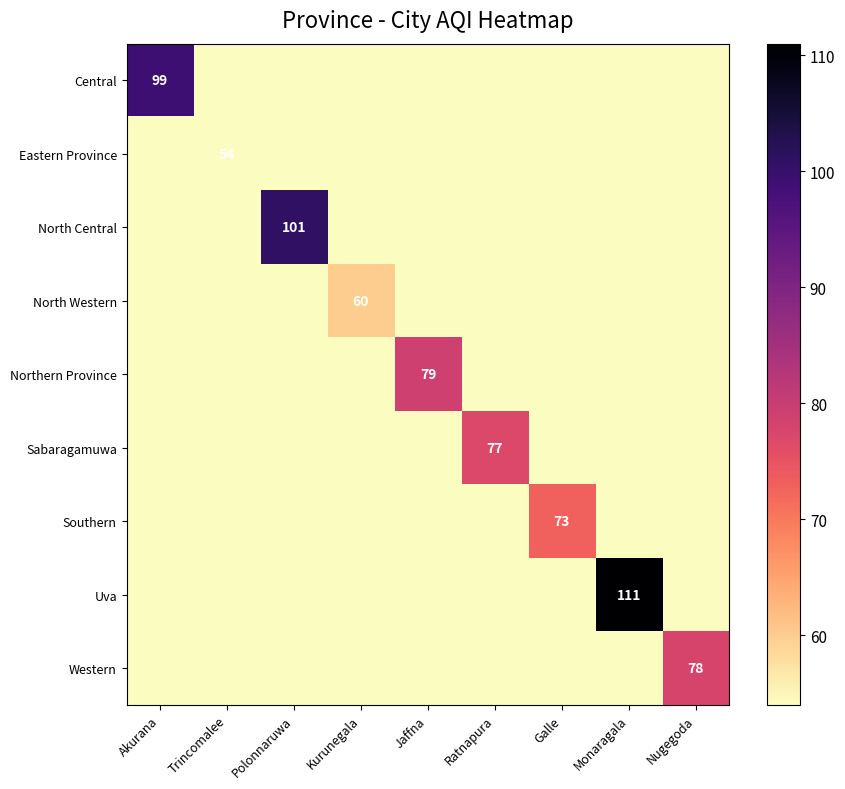

True or false: North Western has a value of 60 at Kurunegala.

True